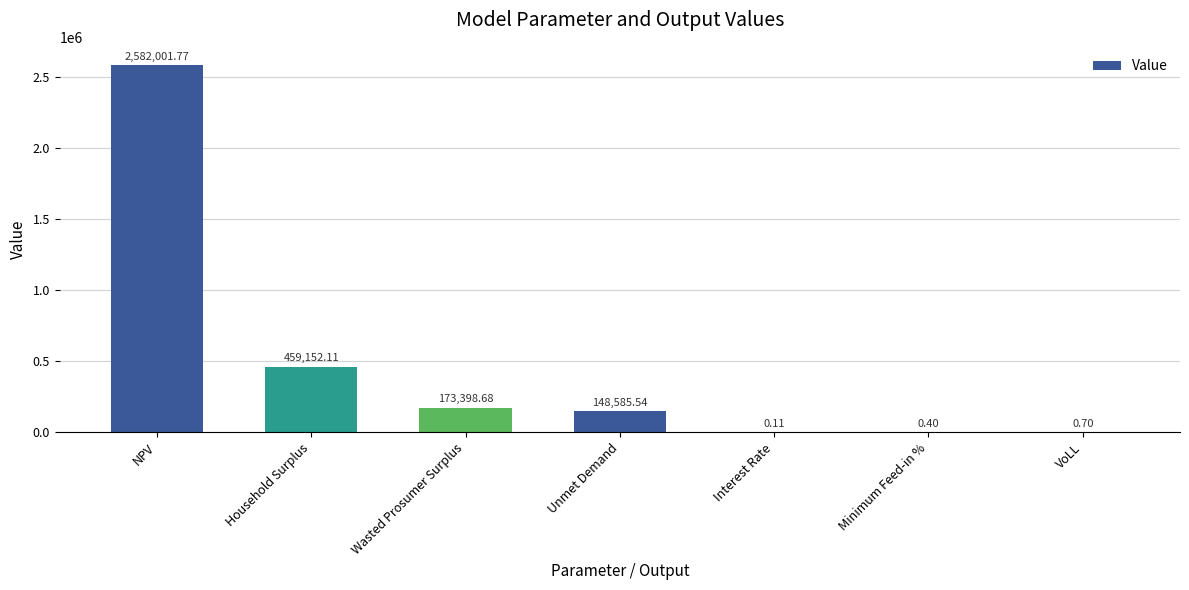

How many series are shown in this chart?

1